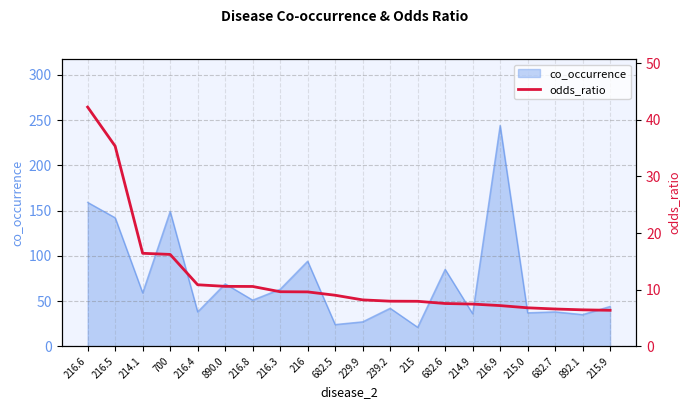

What position from the right is 229.9?

10